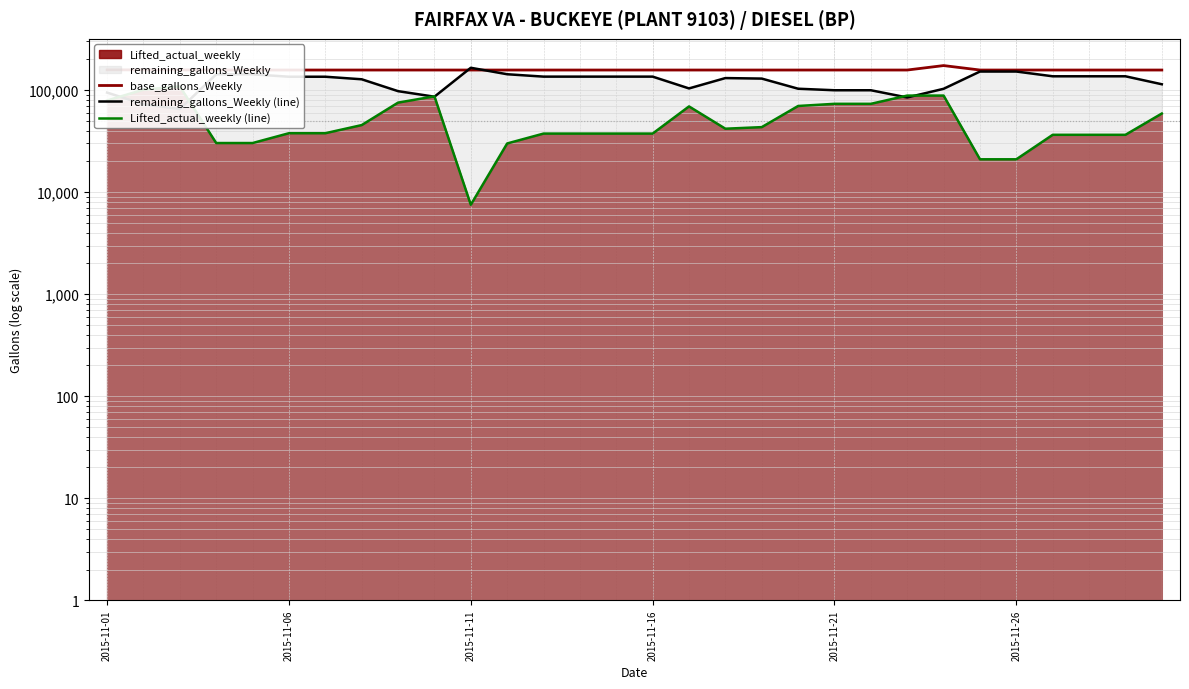

The base_gallons_Weekly series shows 105180 at 2015-11-21. True or false?

False